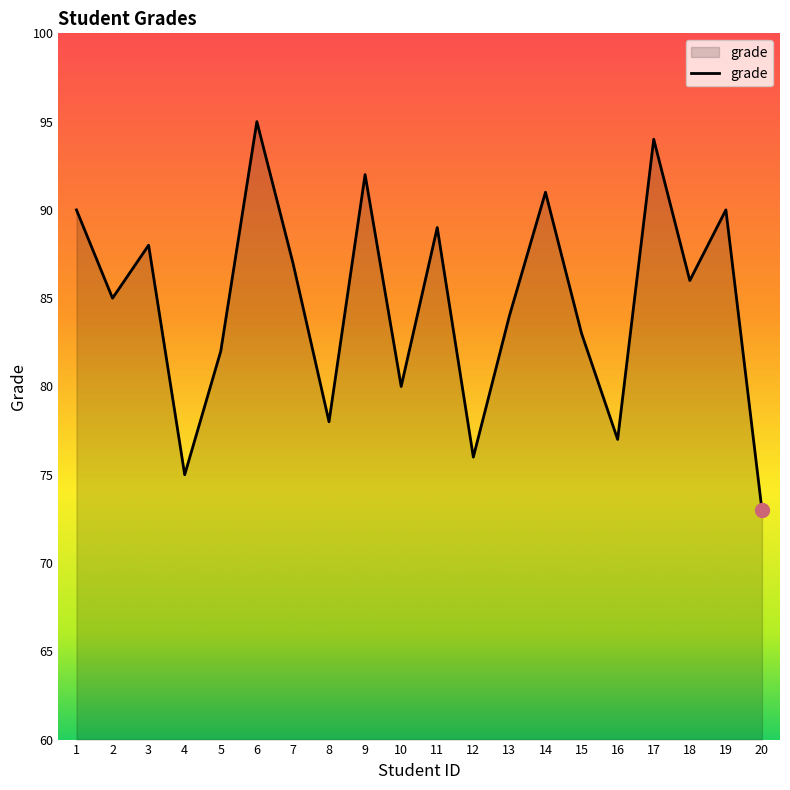

Reading left to right, list all the values displayed in this chart.

1=90	2=85	3=88	4=75	5=82	6=95	7=87	8=78	9=92	10=80	11=89	12=76	13=84	14=91	15=83	16=77	17=94	18=86	19=90	20=73